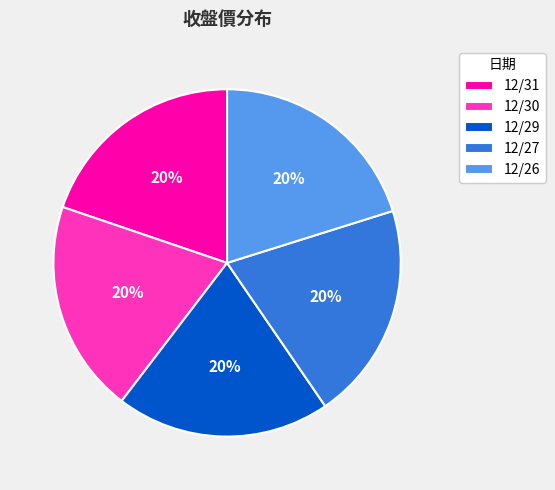

Does 12/30 represent more than half of the total?

No